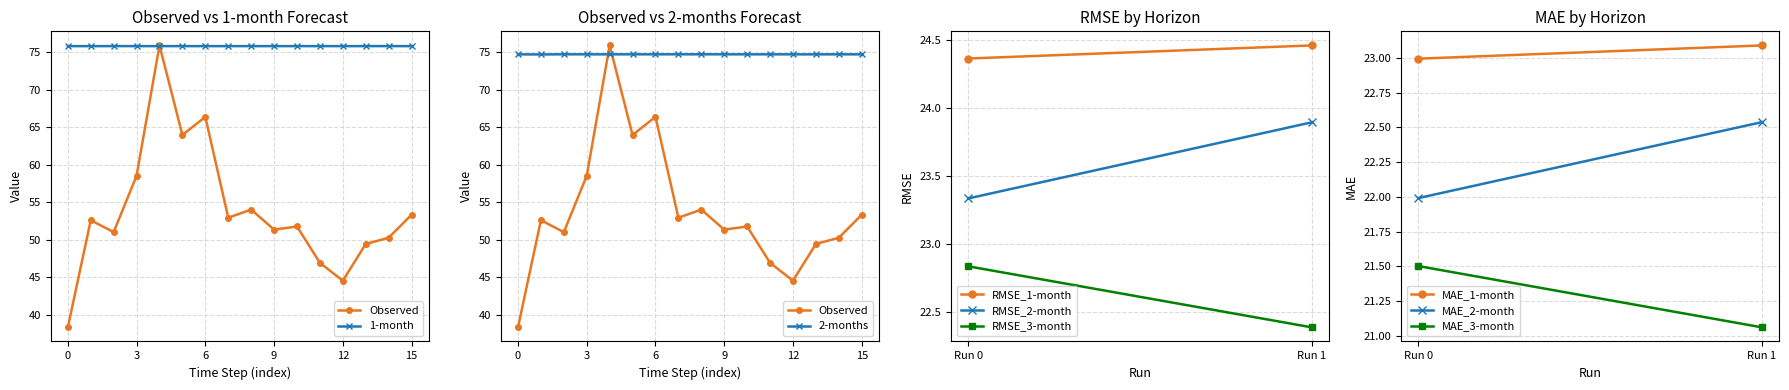

At which category is the sum across all series the highest?

4